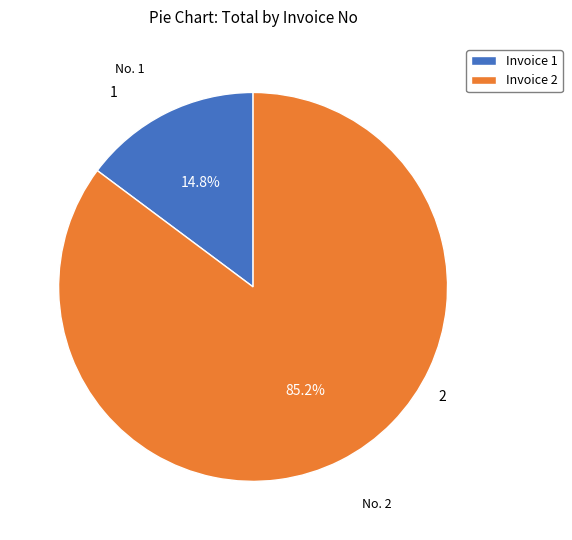

Between No. 1 and No. 2, which is larger?

No. 2